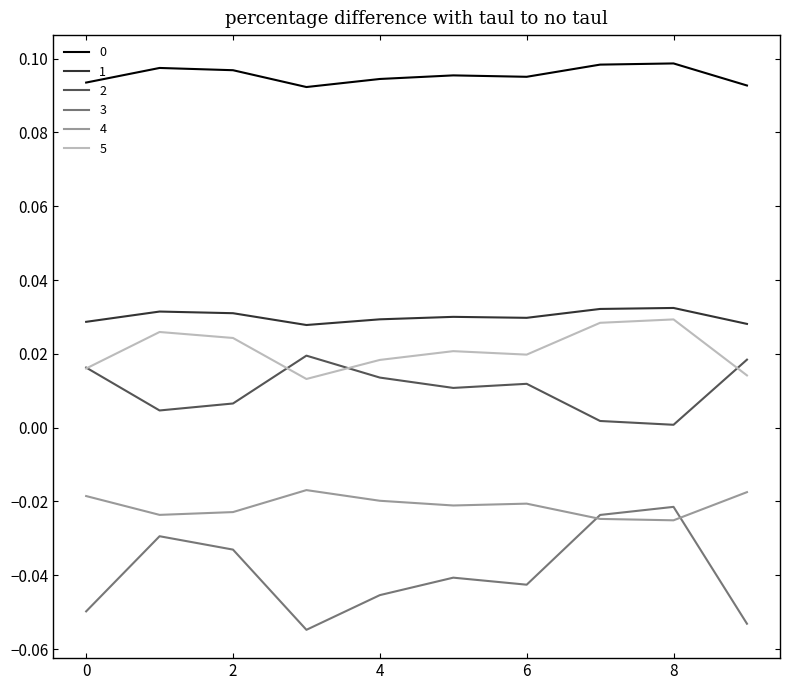

True or false: 2 and 0 cross at least once.

False